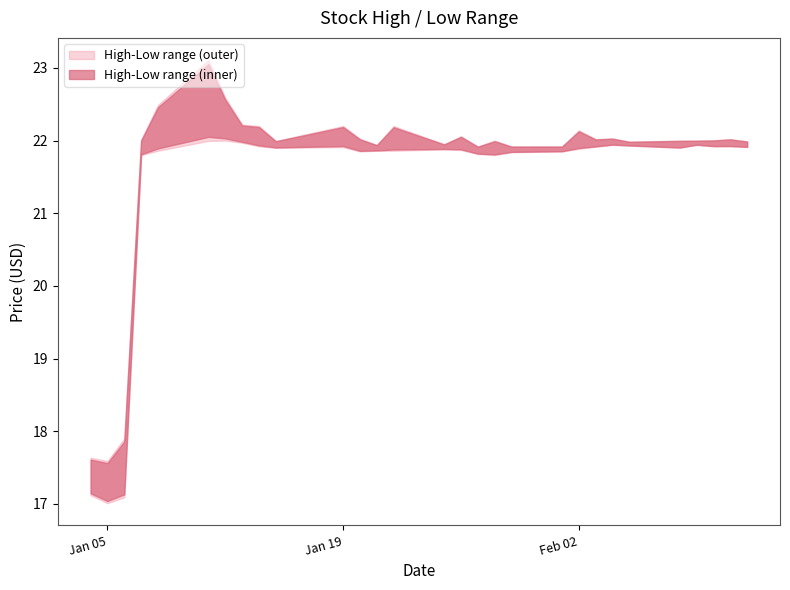

Reading left to right, transcribe all the data shown in this chart.

High: 17.6	17.6	17.9	22.0	22.5	23.1	22.6	22.2	22.2	22.0	22.2	22.0	21.9	22.2	22.0	22.1	21.9	22.0	21.9	21.9	22.1	22.0	22.0	22.0	22.0	22.0	22.0	22.0	22.0
Low: 17.1	17.0	17.1	21.8	21.9	22.0	22.0	22.0	21.9	21.9	21.9	21.9	21.9	21.9	21.9	21.9	21.8	21.8	21.8	21.9	21.9	21.9	21.9	21.9	21.9	21.9	21.9	21.9	21.9